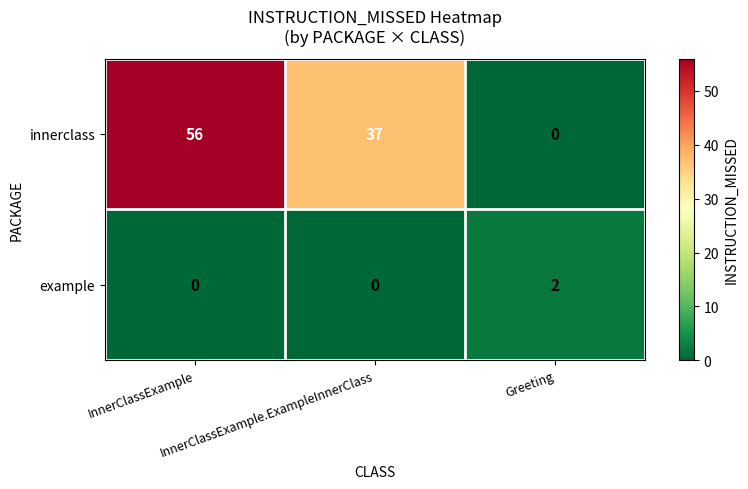

Which series has the widest spread of values?

innerclass